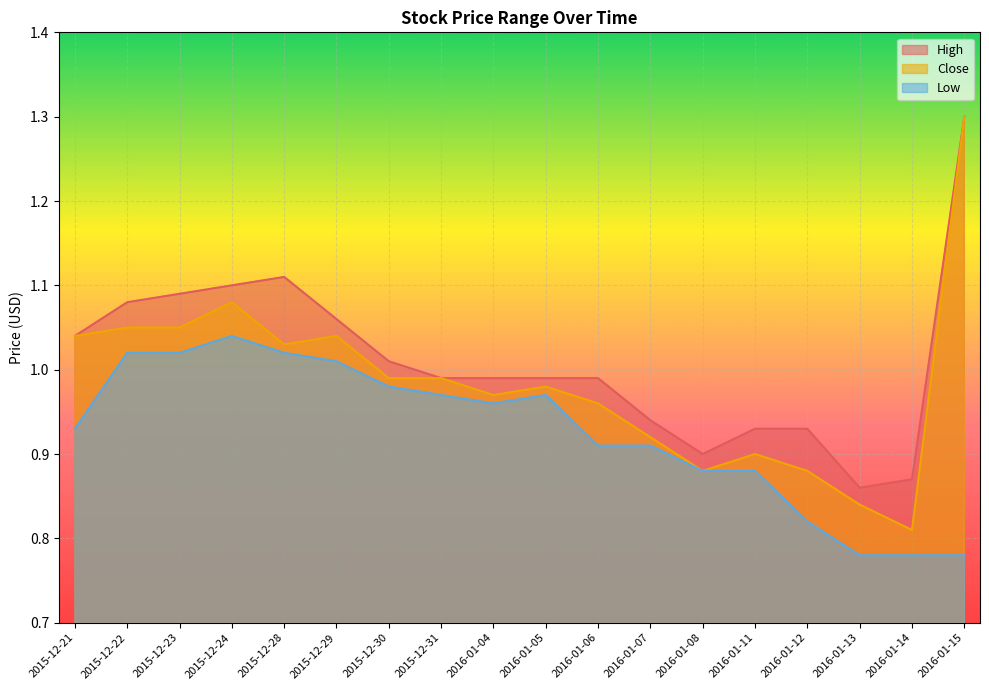

What position from the left is 2016-01-13?

16